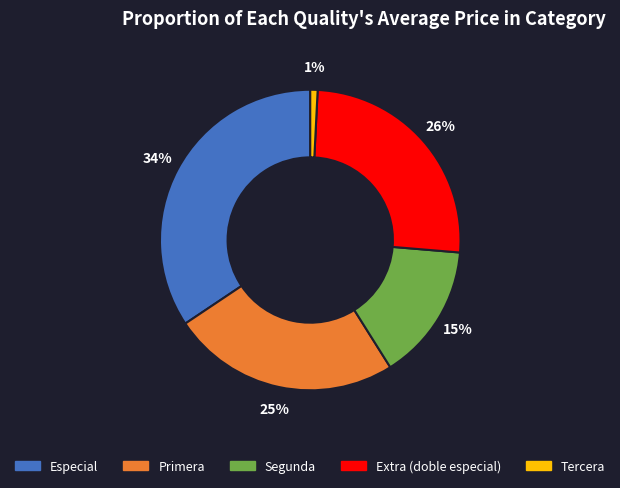

Count the number of slices in the pie.

5